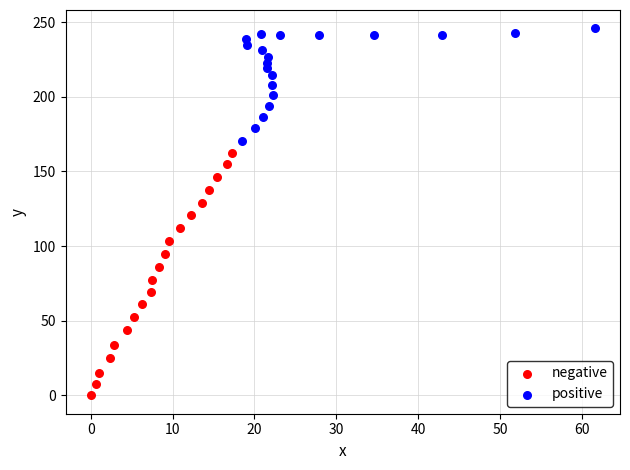

Which series has the widest spread of Y values?

negative